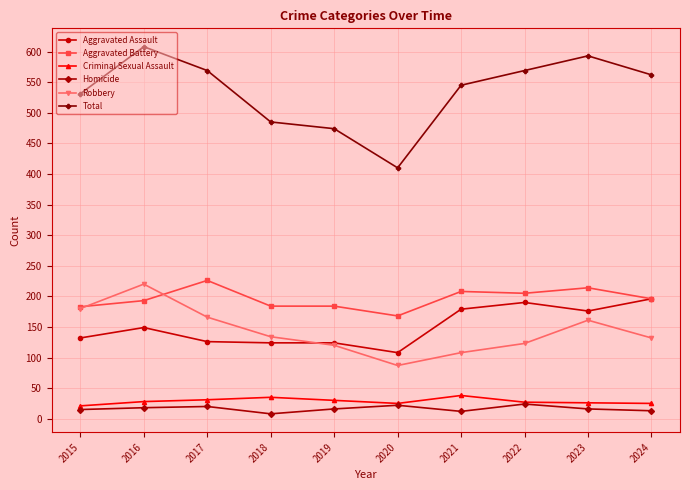

Where is the first local maximum for Robbery?

2016